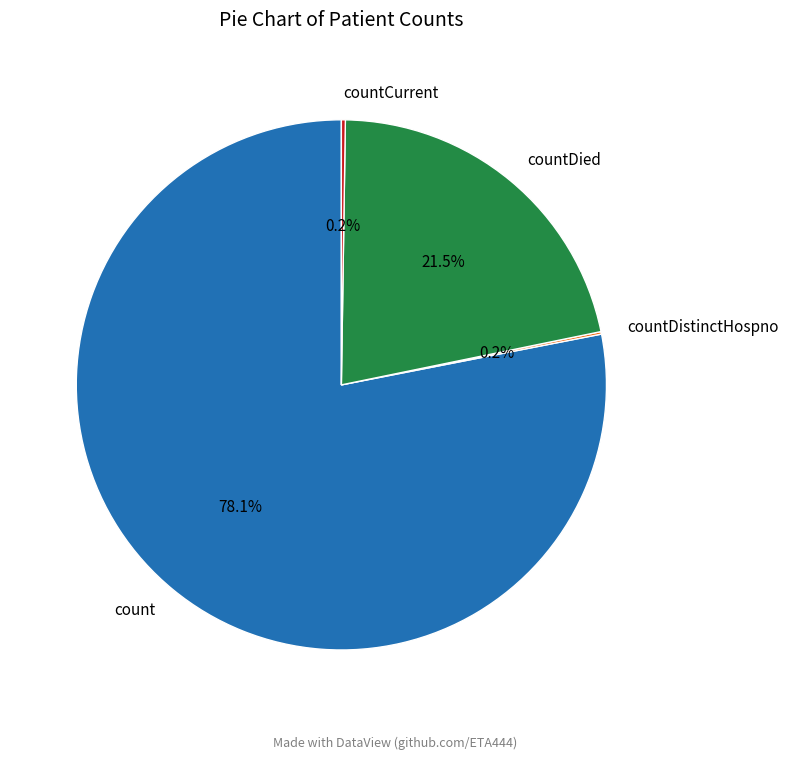

Which category has the biggest portion of the pie?

count